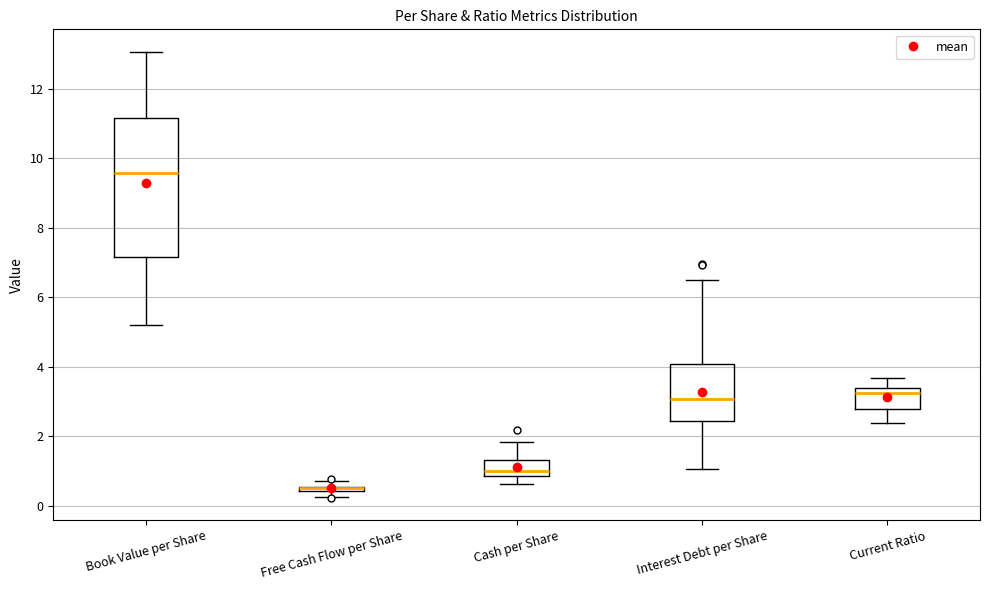

Where is the upper edge of the box for Free Cash Flow per Share on the y-axis? The values are not printed on the chart, so give them approximately, as read against the axis.

0.6